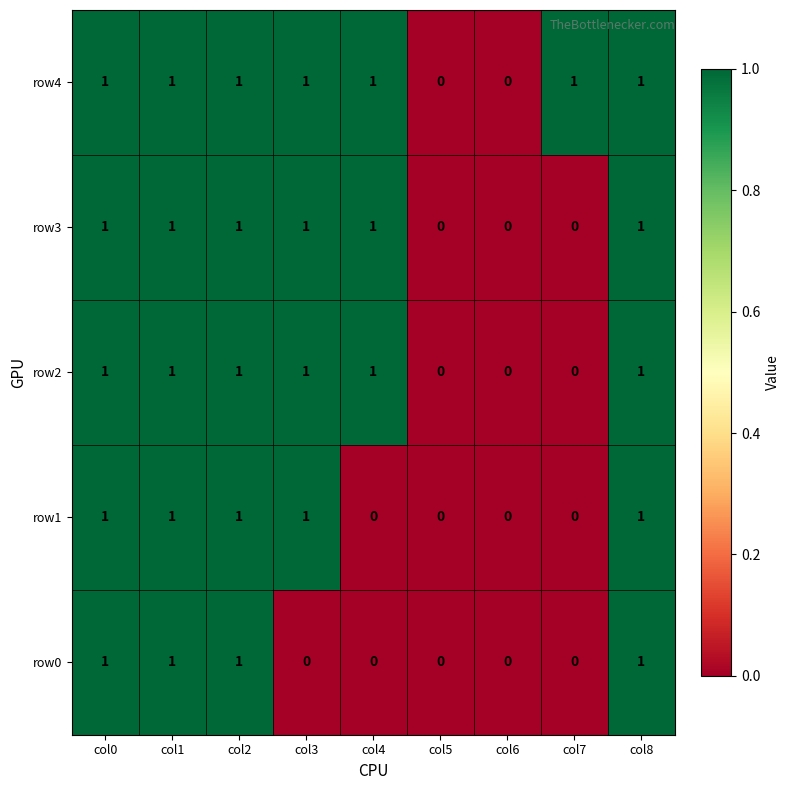

What is the sum of all row0 values?

4